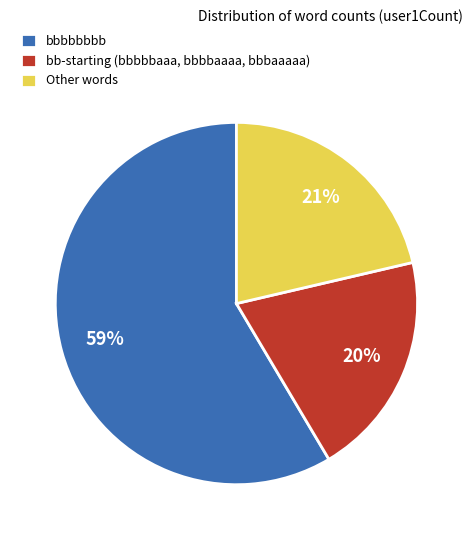

What is the ratio of the value at Other words to the value at bb-starting (bbbbbaaa, bbbbaaaa, bbbaaaaa)?

1.1